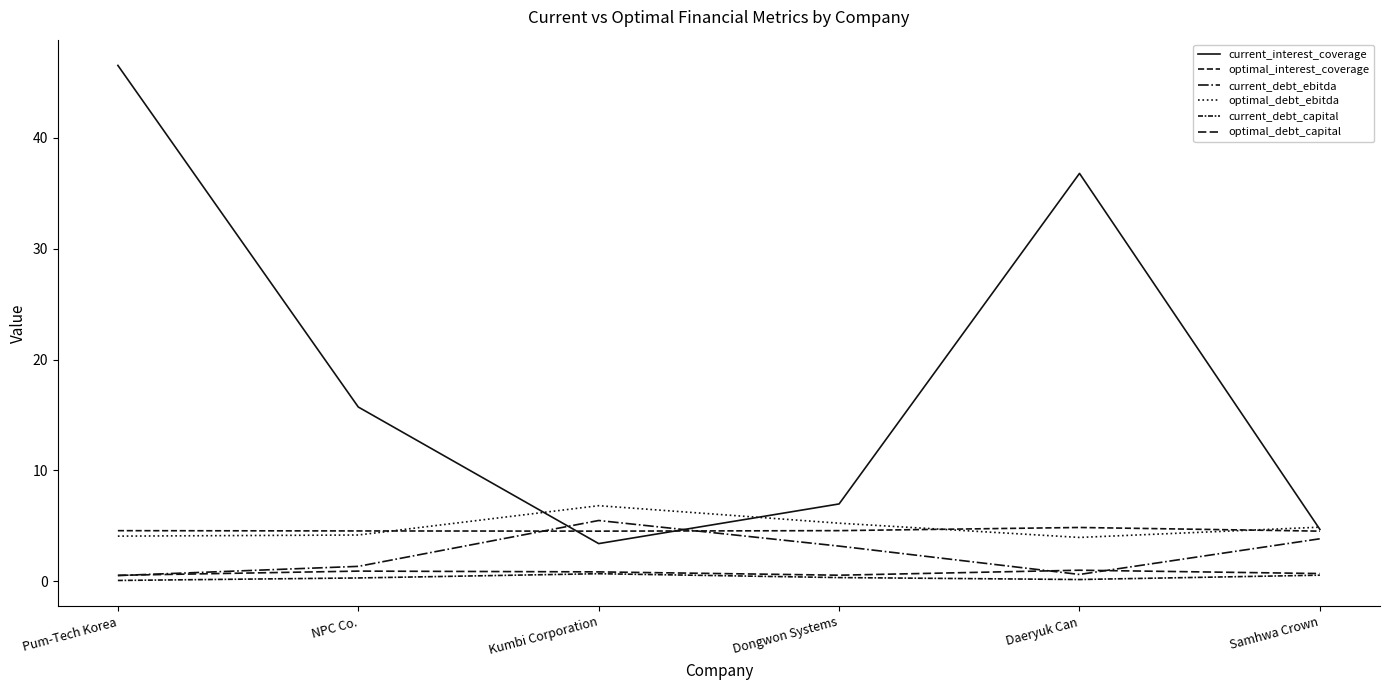

Is this an area chart (filled region under the line)?

No